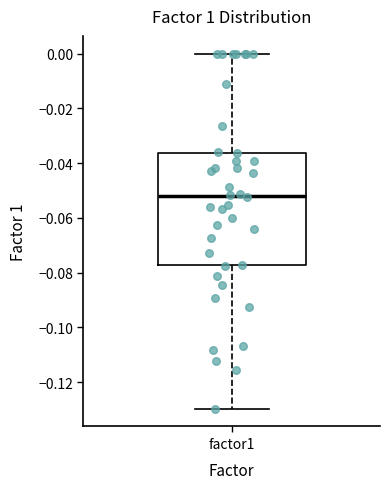

Transcribe this box plot: give where the median line is, the range the box spans, and where the two whiskers end, as read against the y-axis. The values are not printed on the chart, so give them approximately, as read against the axis.

median -0.052, box -0.078 to -0.036, whiskers -0.130 to 0.000